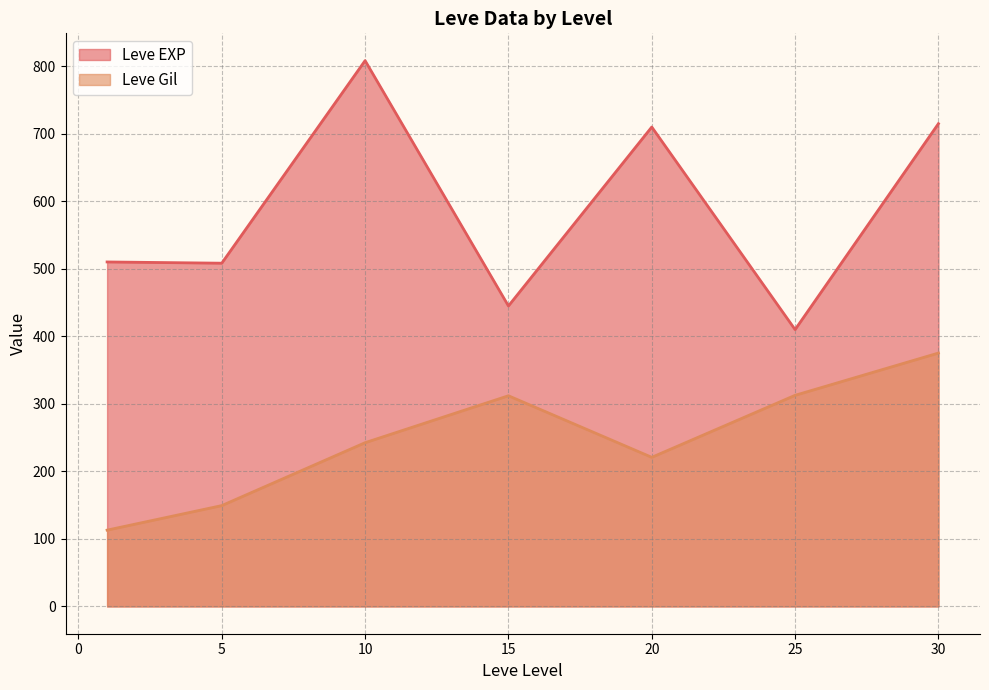

True or false: Leve Gil has a value of 220.8 at 20.

True